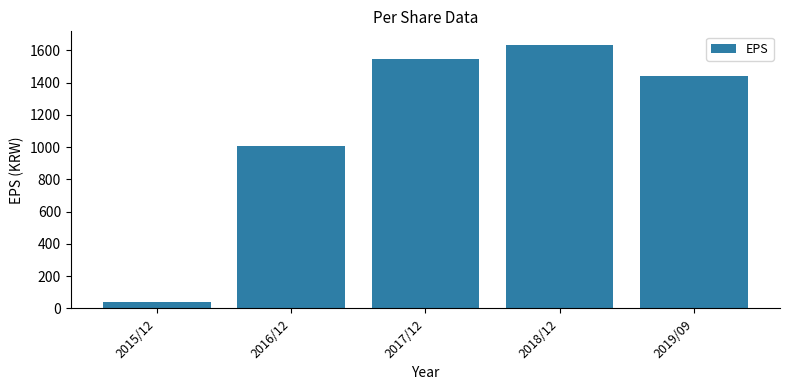

What is the minimum value shown in the chart?

38